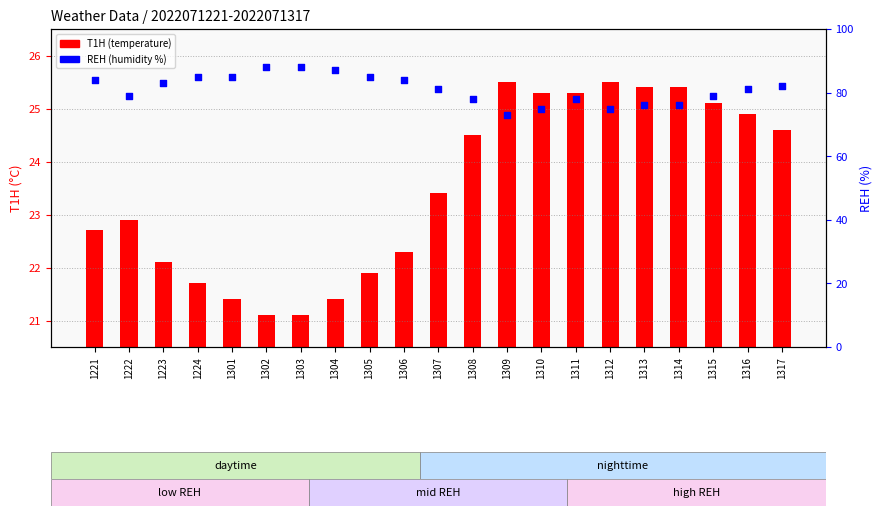

At how many categories does at least one series exceed 24?

21